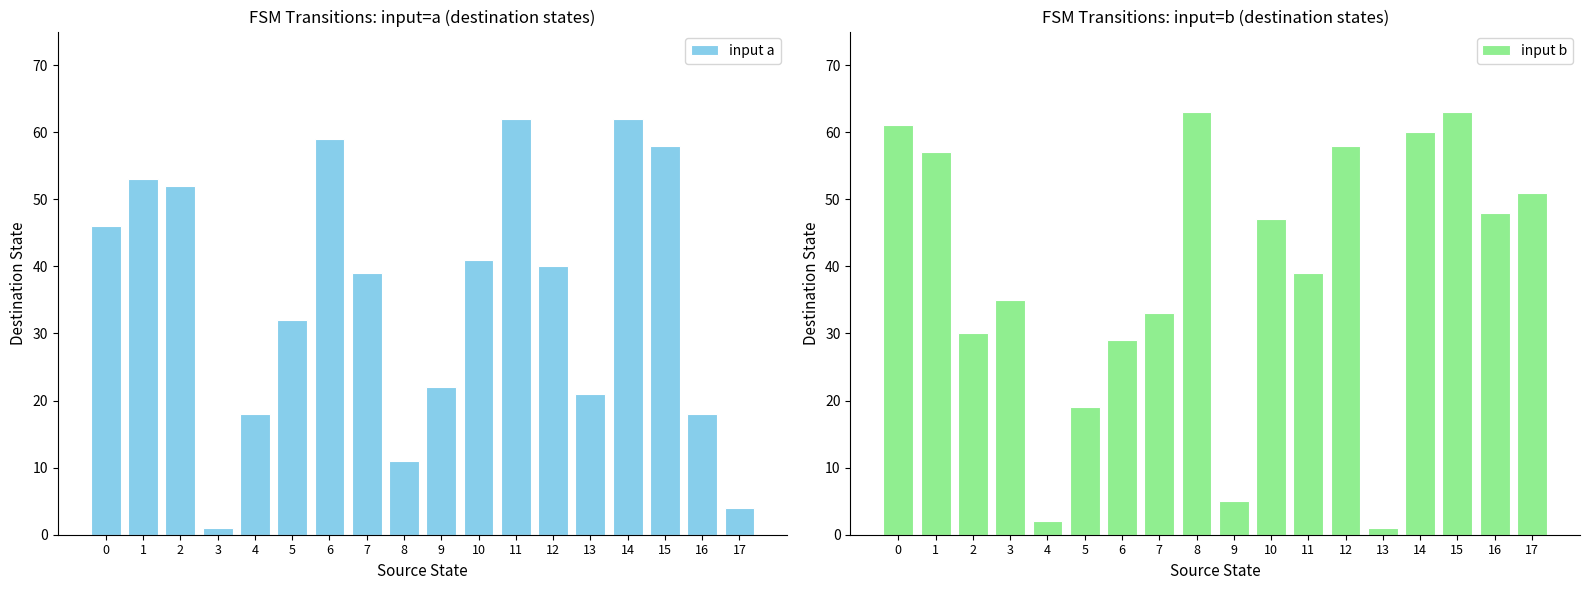

Which has a higher value, 17 or 2?

2